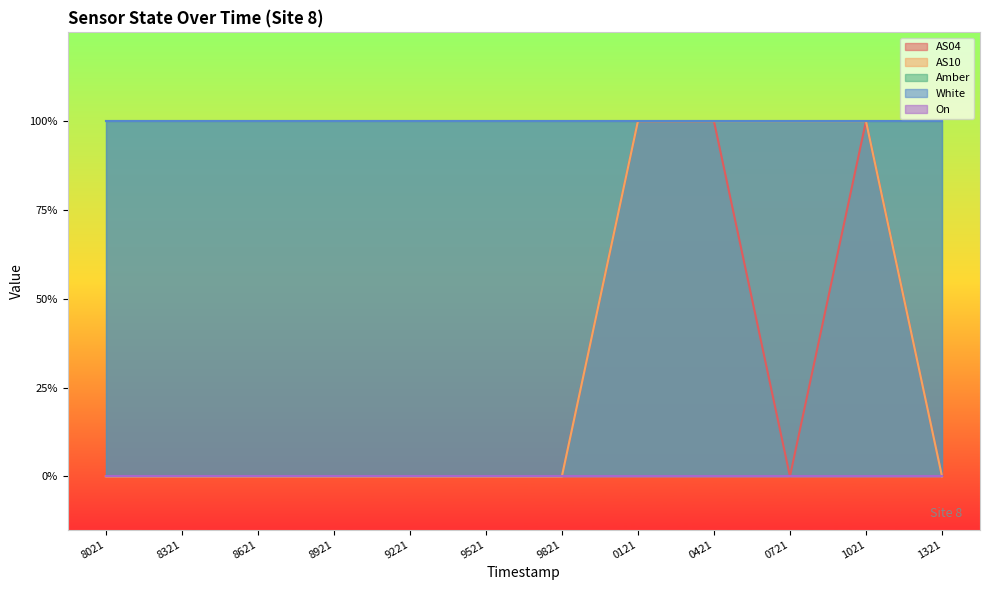

Rank the series by their maximum value, from highest to lowest.

AS04, AS10, Amber, White, On